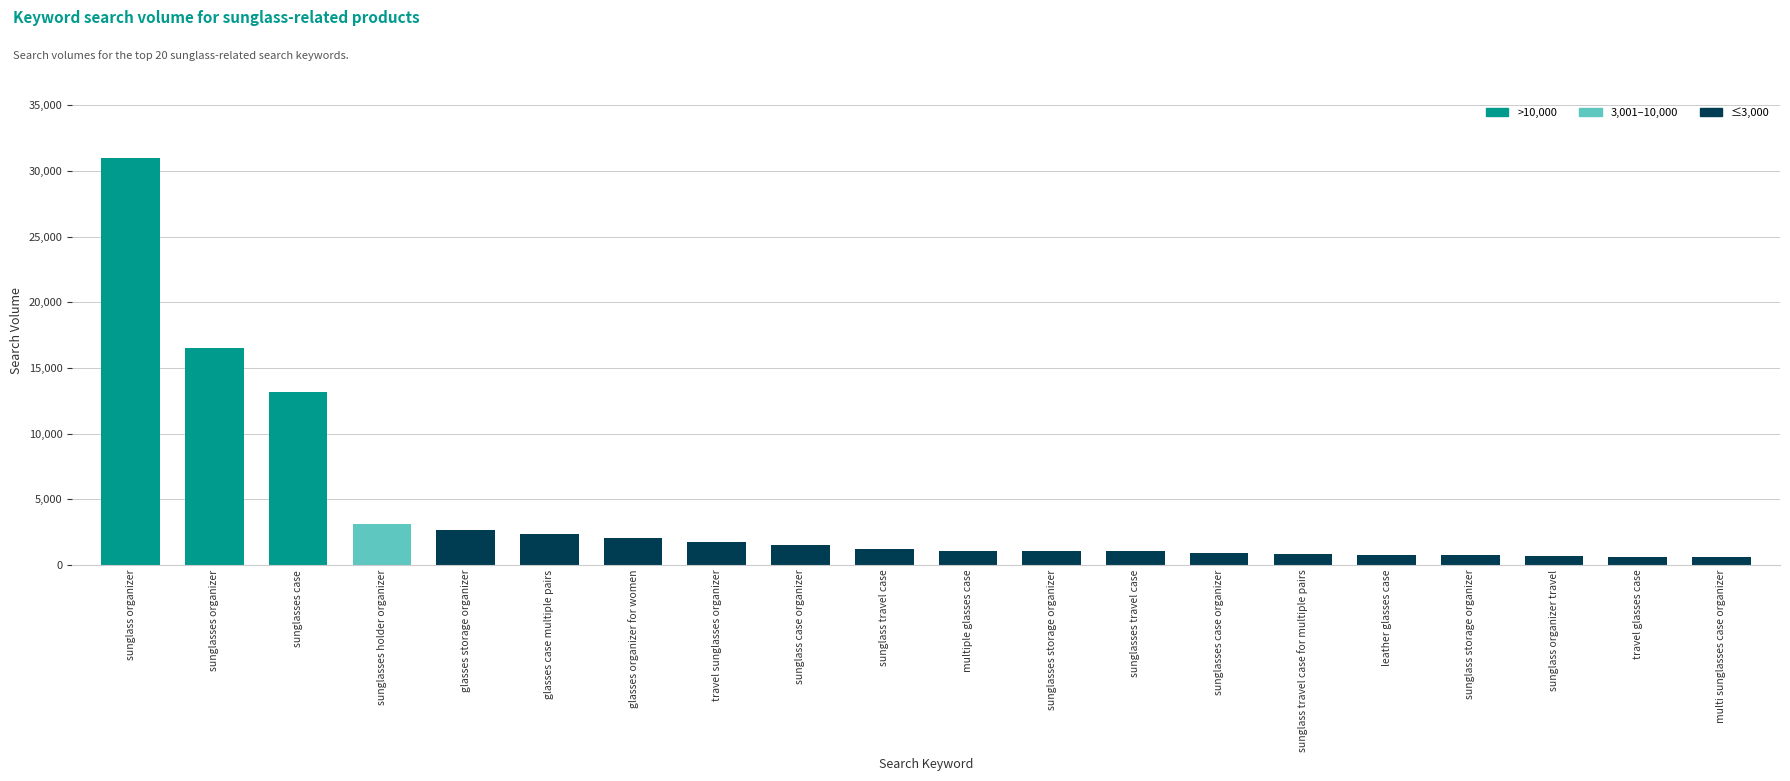

True or false: the data shows 6044 at sunglasses case.

False